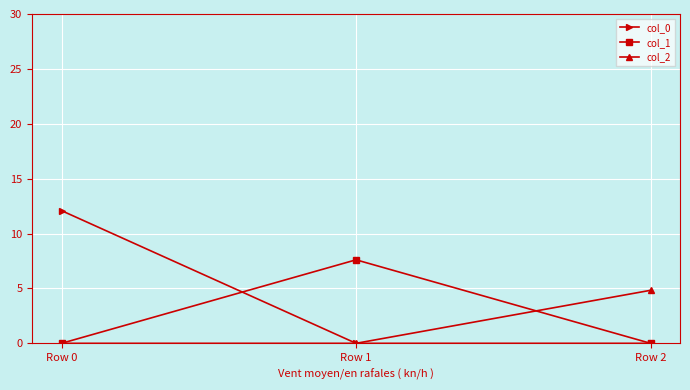

What is the difference between the highest and lowest values at Row 0?

12.1